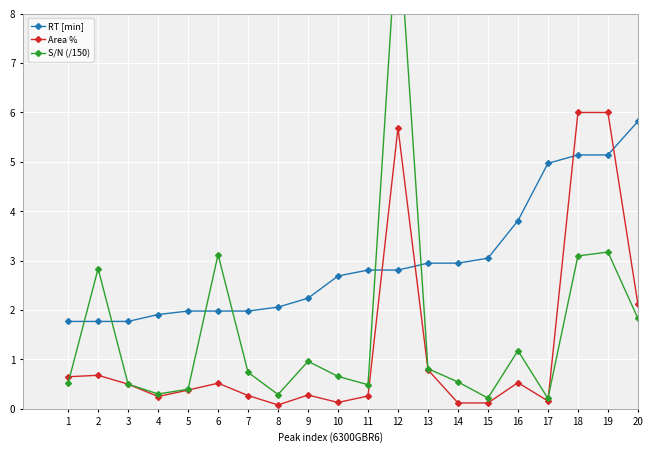

True or false: Area % has a value of 0.1 at 8.

False